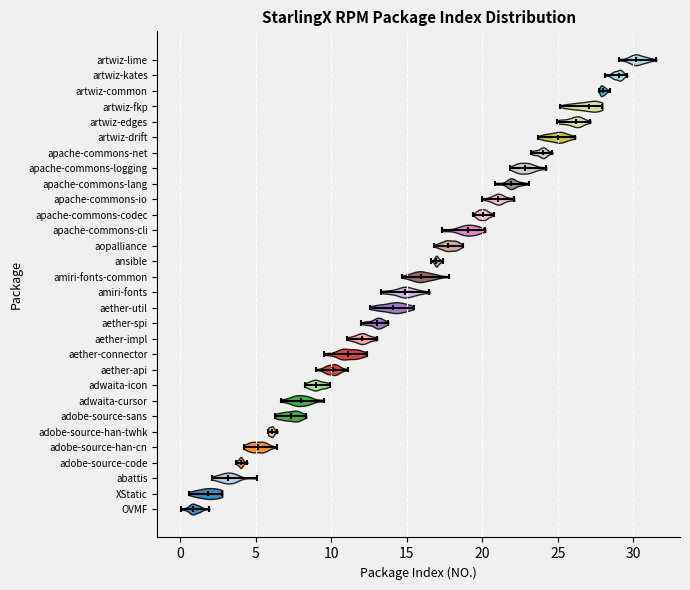

Reading bottom to top, read every violin against the x-axis: where its median line is, and the lowest and highest points it reaches. The values are not printed on the chart, so give them approximately, as read against the axis.

OVMF: median line 1.0, lowest point 0.0, highest point 2.0
XStatic: median line 2.0, lowest point 0.5, highest point 3.0
abattis: median line 3.0, lowest point 2.0, highest point 5.0
adobe-source-code: median line 4.0, lowest point 3.5, highest point 4.5
adobe-source-han-cn: median line 5.0, lowest point 4.0, highest point 6.5
adobe-source-han-twhk: median line 6.0, lowest point 6.0, highest point 6.5
adobe-source-sans: median line 7.5, lowest point 6.5, highest point 8.5
adwaita-cursor: median line 8.0, lowest point 6.5, highest point 9.5
adwaita-icon: median line 9.0, lowest point 8.0, highest point 10.0
aether-api: median line 10.0, lowest point 9.0, highest point 11.0
aether-connector: median line 11.0, lowest point 9.5, highest point 12.5
aether-impl: median line 12.0, lowest point 11.0, highest point 13.0
aether-spi: median line 13.0, lowest point 12.0, highest point 14.0
aether-util: median line 14.0, lowest point 12.5, highest point 15.5
amiri-fonts: median line 15.0, lowest point 13.5, highest point 16.5
amiri-fonts-common: median line 16.0, lowest point 14.5, highest point 18.0
ansible: median line 17.0, lowest point 16.5, highest point 17.5
aopalliance: median line 18.0, lowest point 17.0, highest point 18.5
apache-commons-cli: median line 19.0, lowest point 17.5, highest point 20.0
apache-commons-codec: median line 20.0, lowest point 19.5, highest point 21.0
apache-commons-io: median line 21.0, lowest point 20.0, highest point 22.0
apache-commons-lang: median line 22.0, lowest point 21.0, highest point 23.0
apache-commons-logging: median line 23.0, lowest point 22.0, highest point 24.0
apache-commons-net: median line 24.0, lowest point 23.0, highest point 24.5
artwiz-drift: median line 25.0, lowest point 23.5, highest point 26.0
artwiz-edges: median line 26.0, lowest point 25.0, highest point 27.0
artwiz-fkp: median line 27.0, lowest point 25.0, highest point 28.0
artwiz-common: median line 28.0, lowest point 28.0, highest point 28.5
artwiz-kates: median line 29.0, lowest point 28.0, highest point 29.5
artwiz-lime: median line 30.0, lowest point 29.0, highest point 31.5